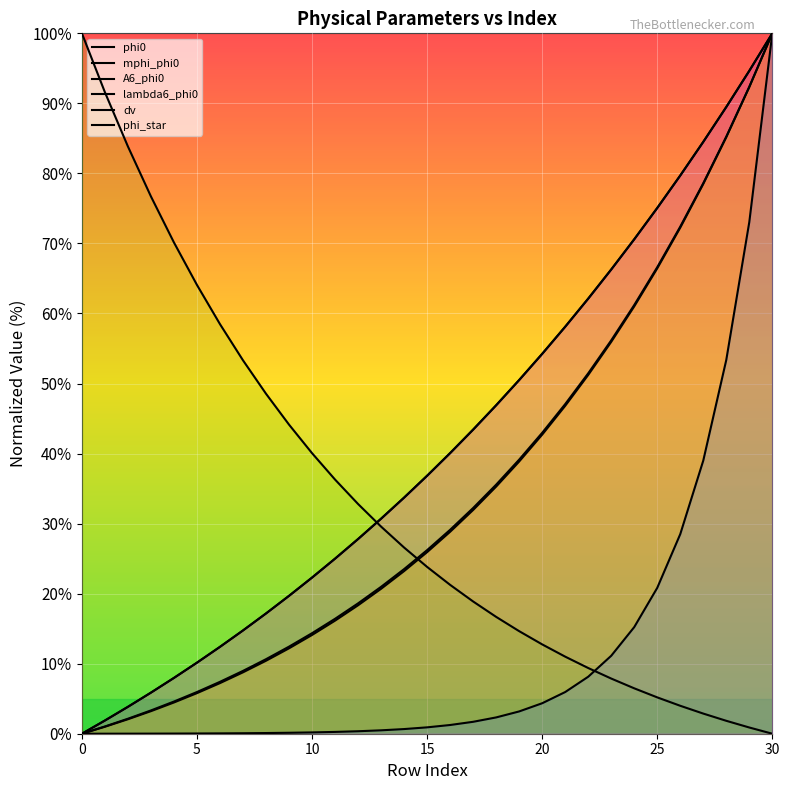

How many data points in lambda6_phi0 are above 23?

16